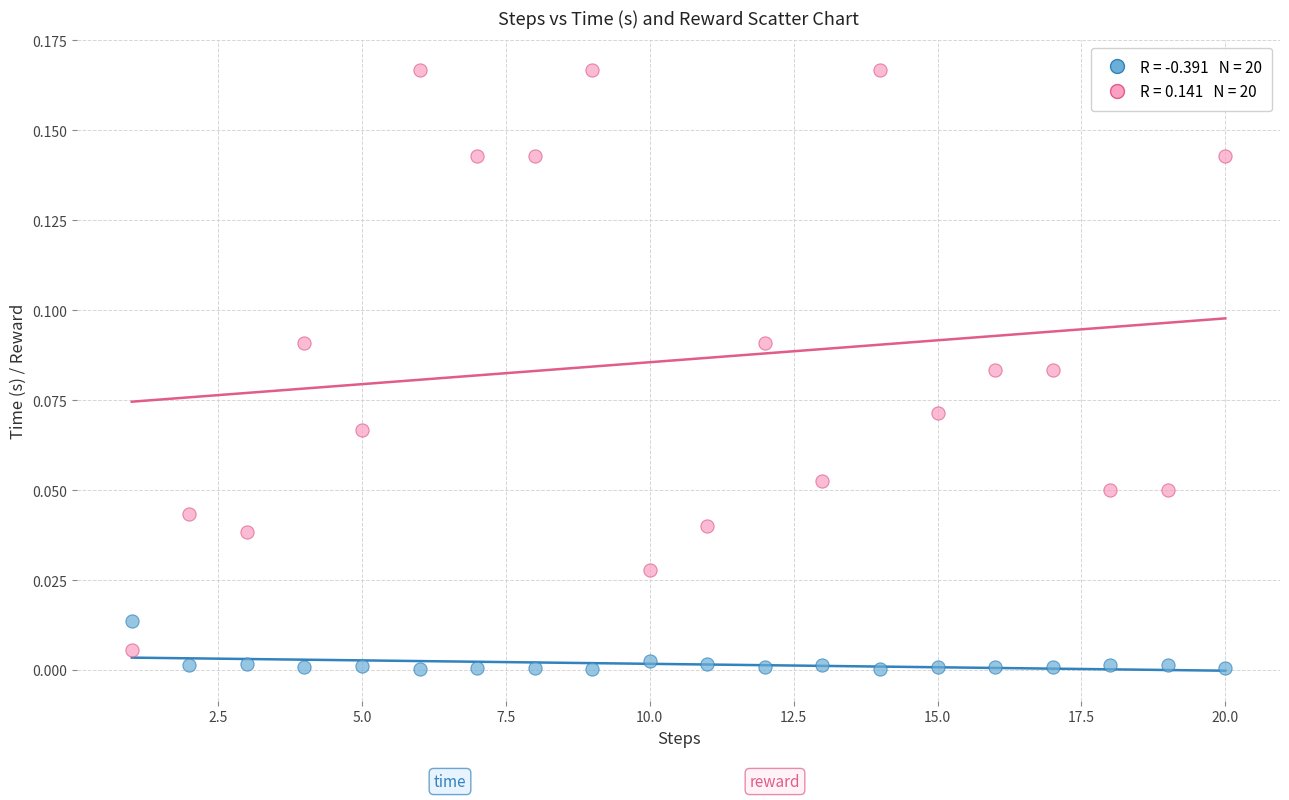

Across all data points, what is the range of X values (max minus min)?

19.0